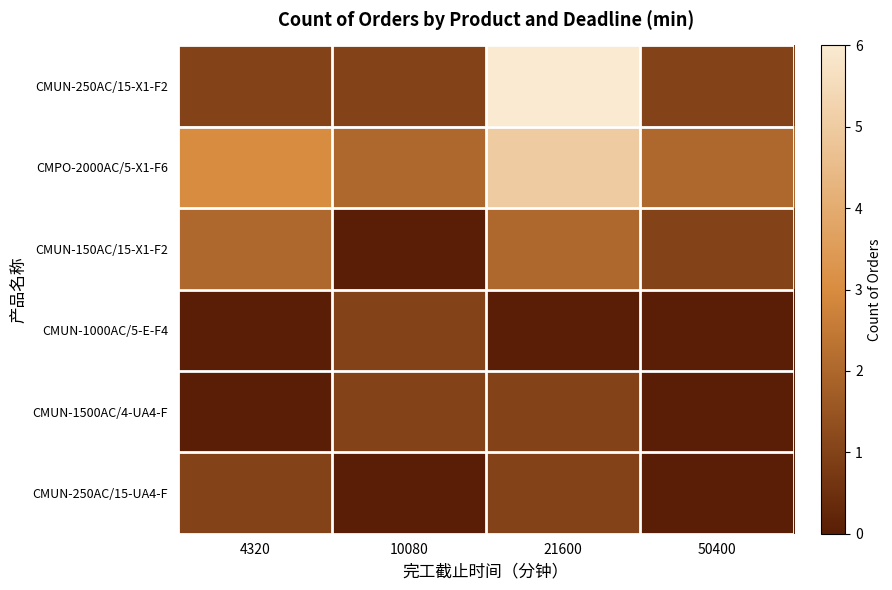

Between 4320 and 50400, which series saw the biggest shift?

CMPO-2000AC/5-X1-F6